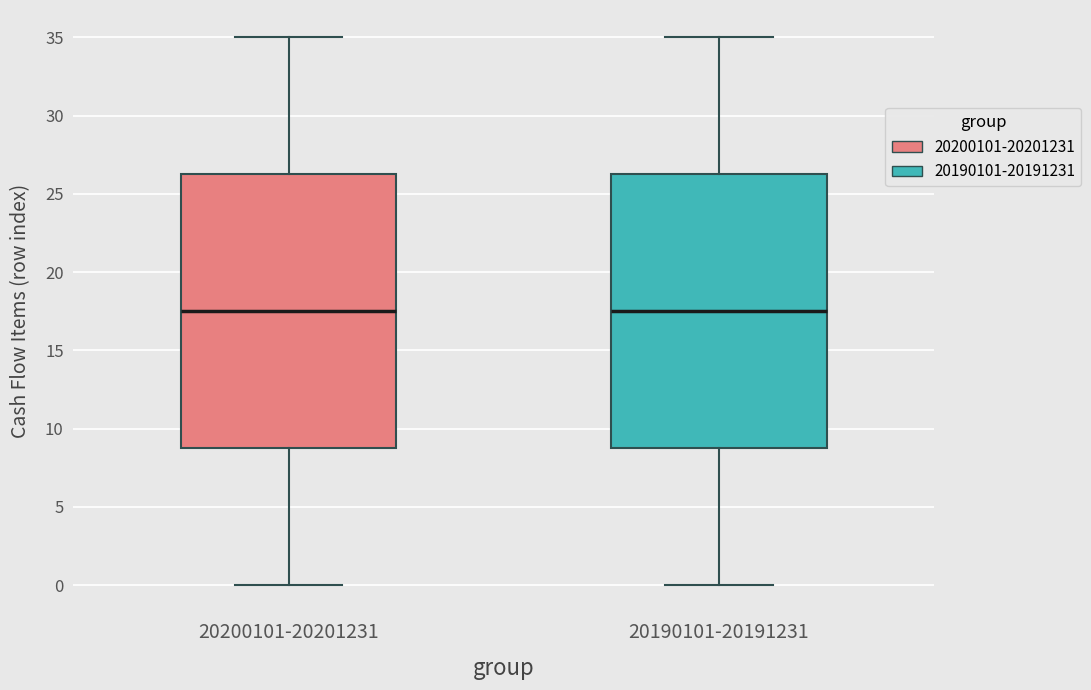

Reading left to right, transcribe this box plot: for each box, give where its median line is, the range the box spans, and where its two whiskers end, as read against the y-axis. The values are not printed on the chart, so give them approximately, as read against the axis.

20200101-20201231: median 17.5, box 9.0 to 26.5, whiskers 0.0 to 35.0
20190101-20191231: median 17.5, box 9.0 to 26.5, whiskers 0.0 to 35.0